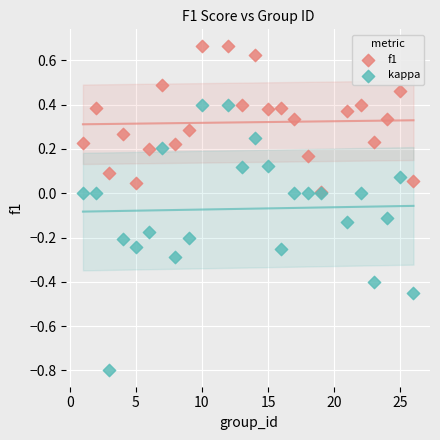

What are all the series names shown in the legend?

f1, kappa